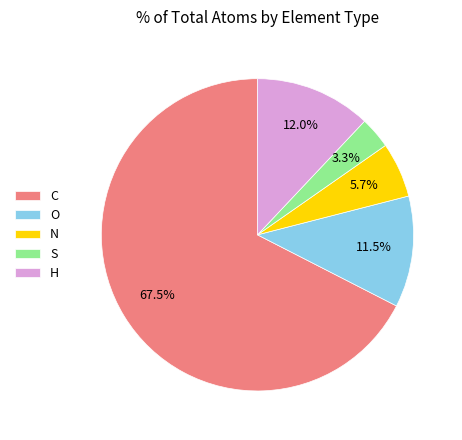

How many slices are in this pie chart?

5